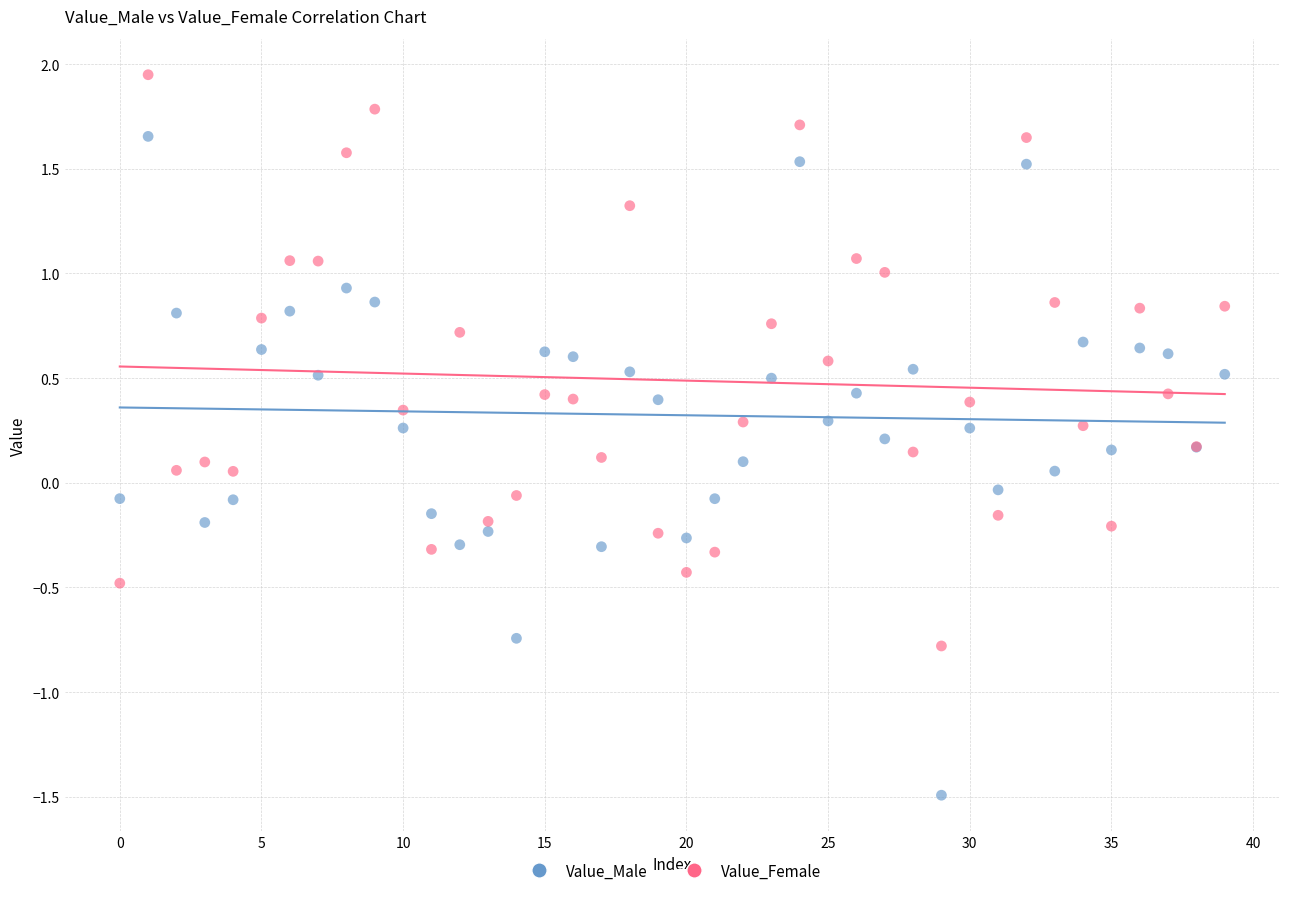

Which series reaches the minimum Y coordinate?

Value_Male